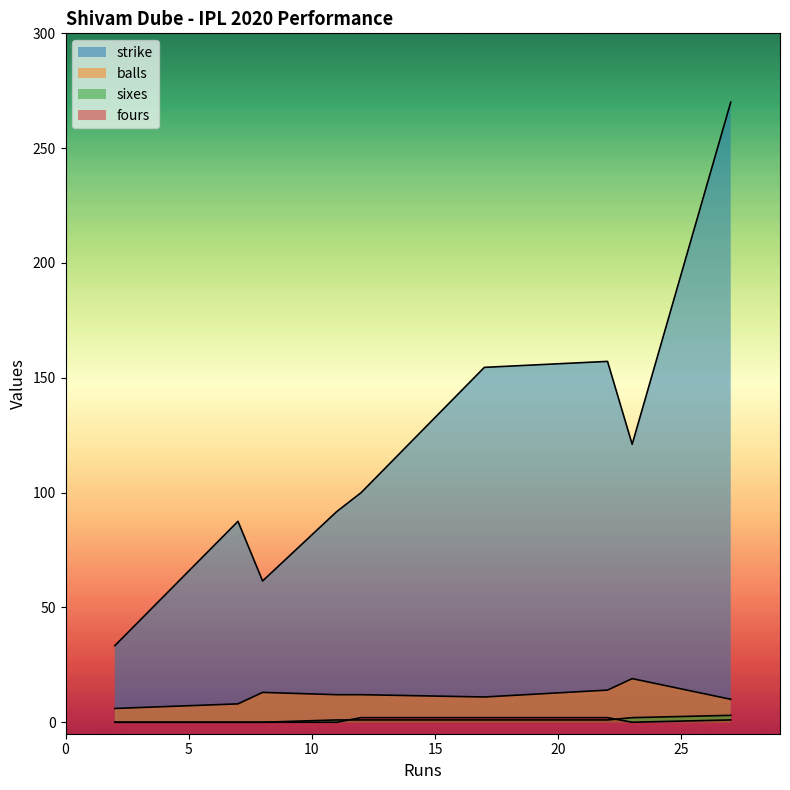

Does the chart display data point markers on the line(s)?

No